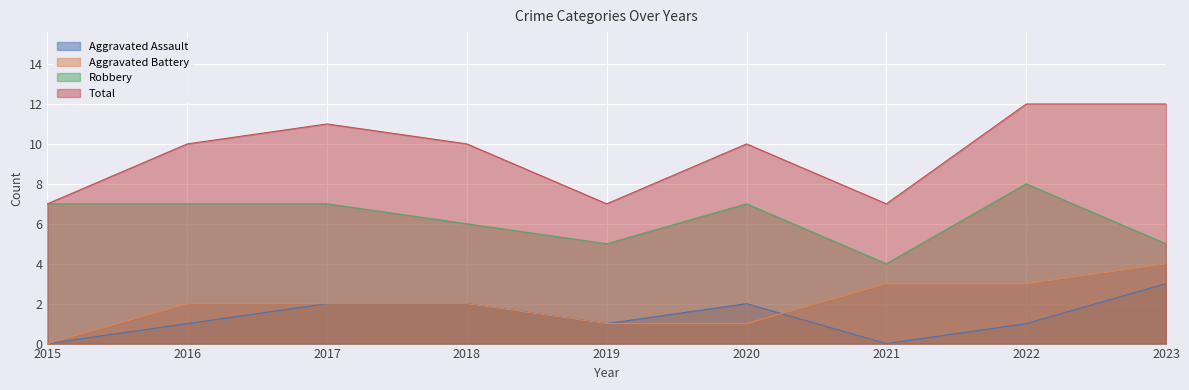

Which category has the highest value in the Aggravated Battery series?

2023